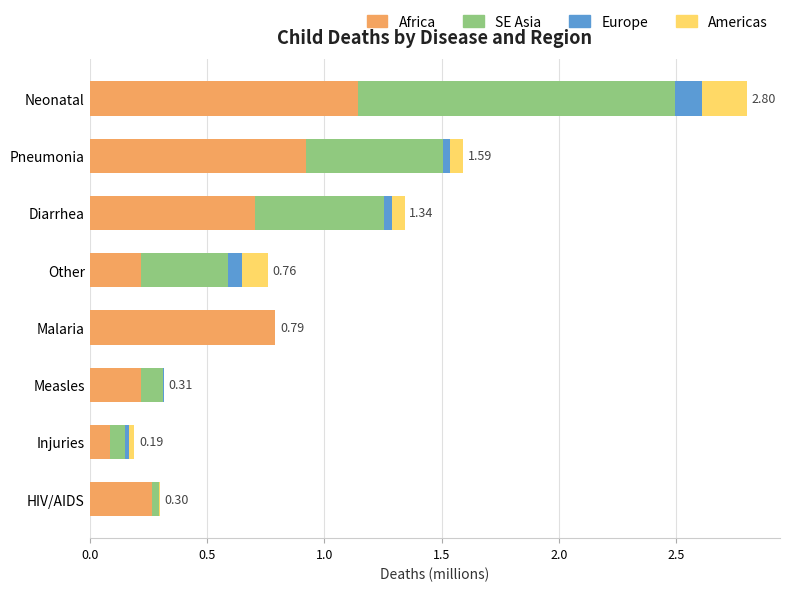

At which category is the sum across all series the highest?

Neonatal